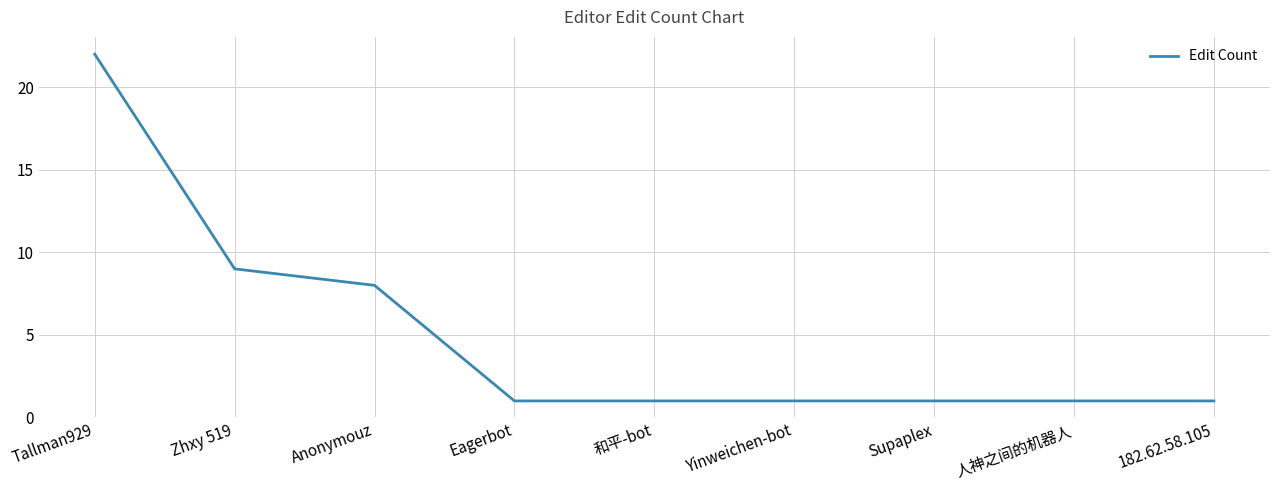

The value at Yinweichen-bot is 2. True or false?

False